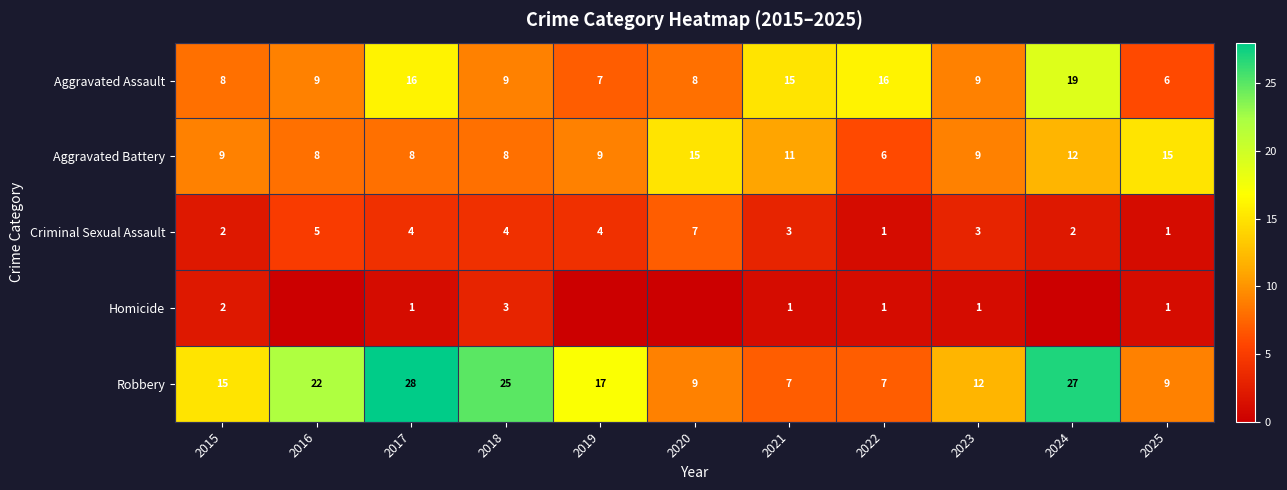

Which label corresponds to the largest value in the chart?

2017